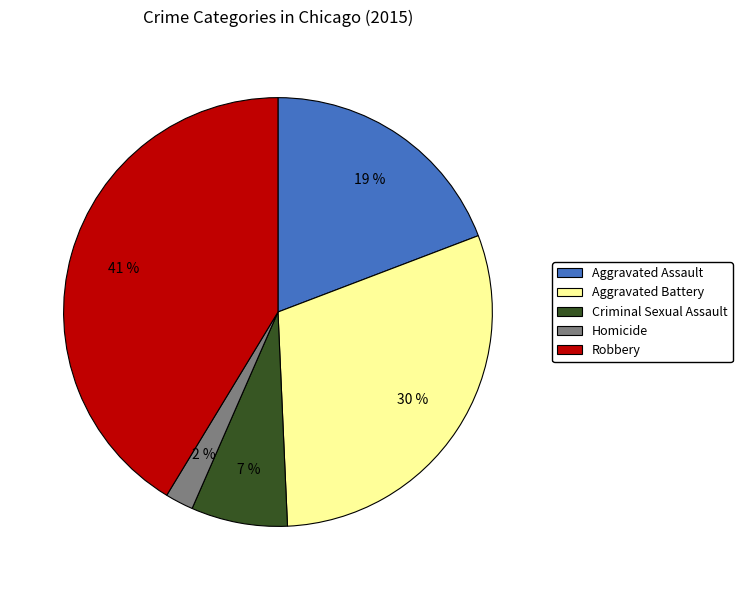

What percentage is the Aggravated Assault slice, to the nearest percent?

19%